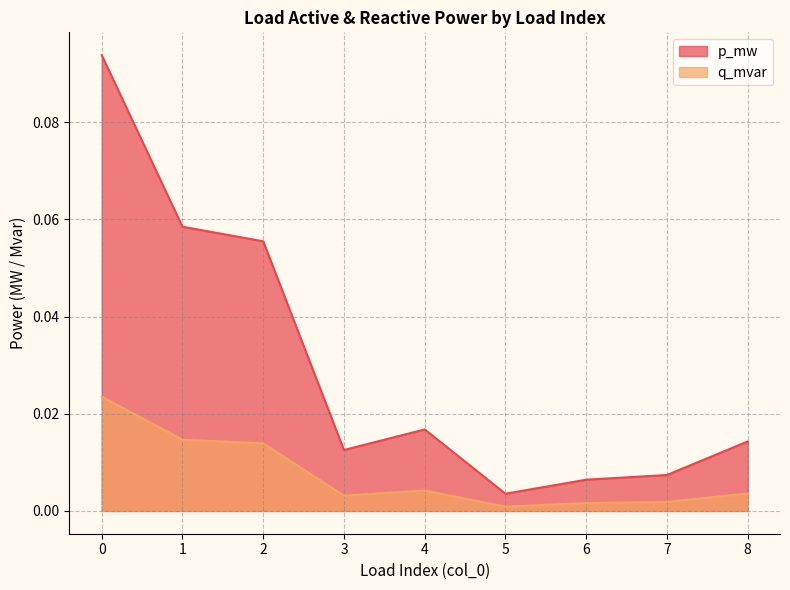

Count the number of data series in this chart.

2